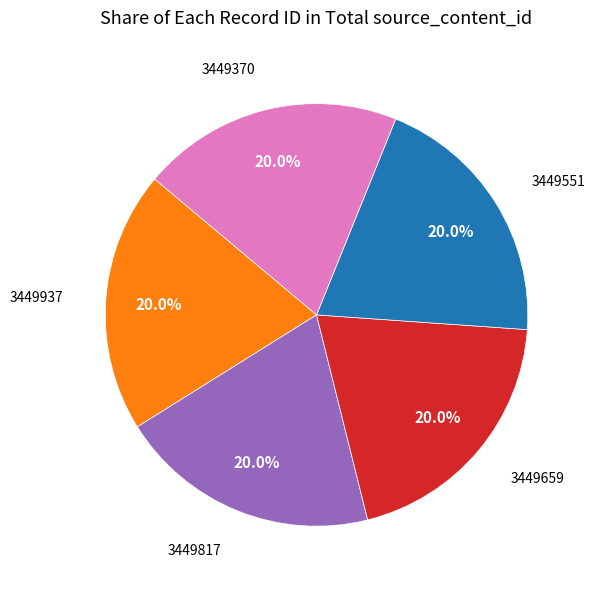

How many segments does this pie chart have?

5